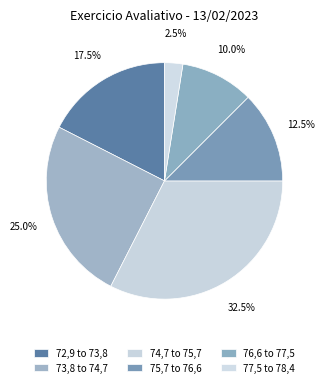

To the nearest percent, what percentage of the pie is 76,6 to 77,5?

10%